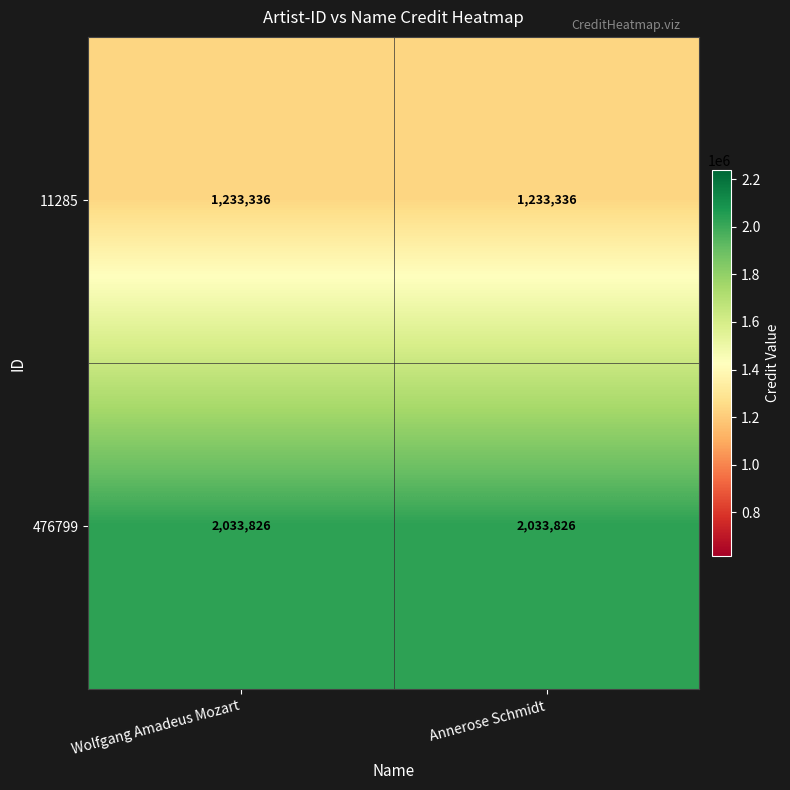

List the series in order of their overall mean, lowest first.

11285, 476799